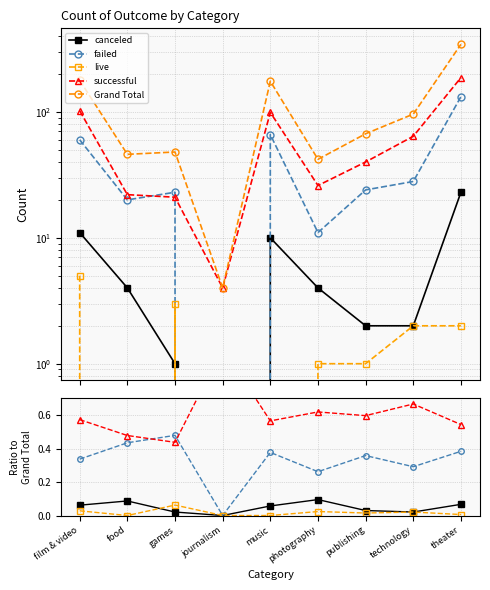

What is the maximum value for canceled?

0.1